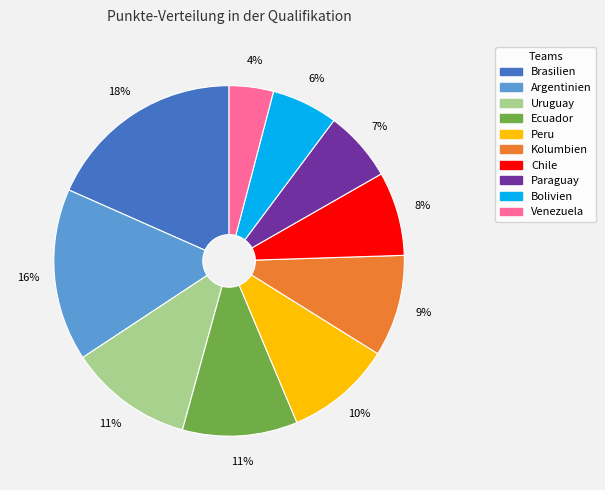

True or false: Brasilien accounts for 12% of the total.

False